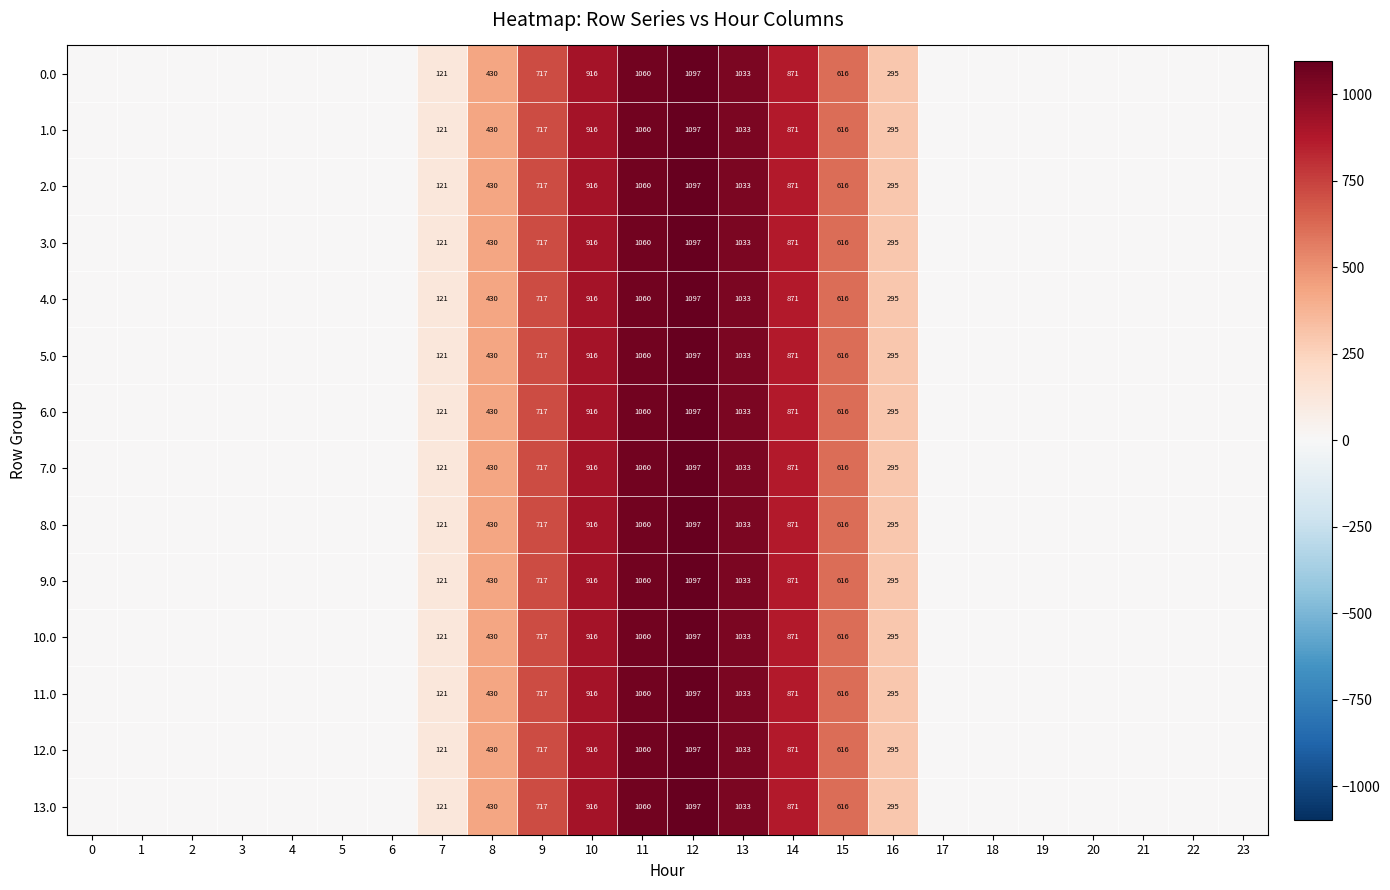

The 3.0 series shows 623 at 11. True or false?

False